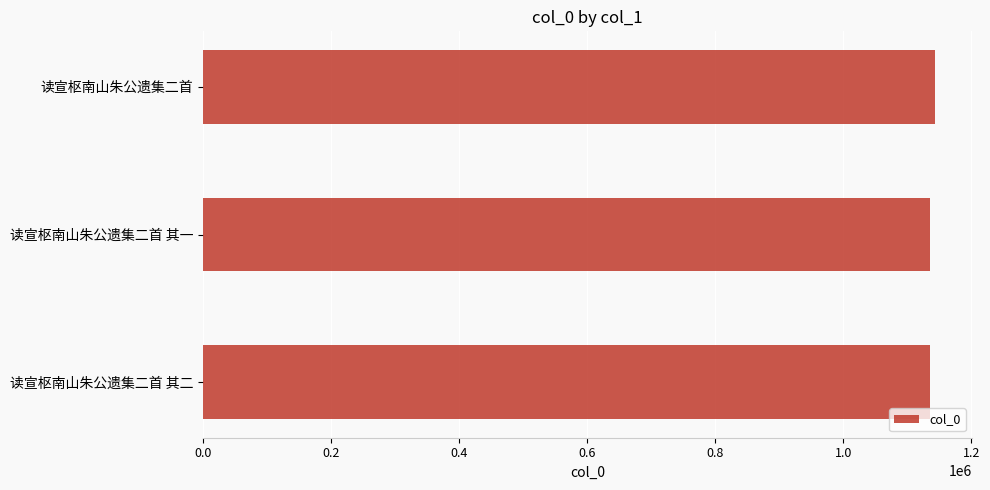

What is the sum of the values at 读宣枢南山朱公遗集二首 其一 and 读宣枢南山朱公遗集二首 其二?

2270917